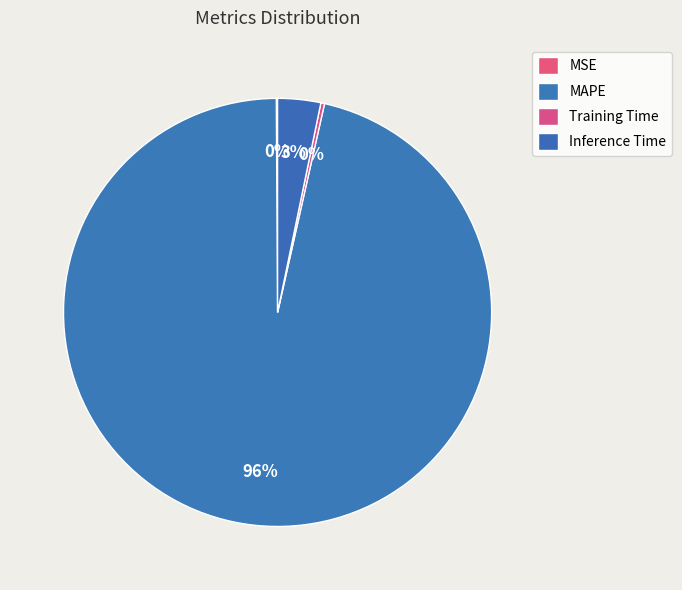

To the nearest percent, what percentage of the pie is MAPE?

96%